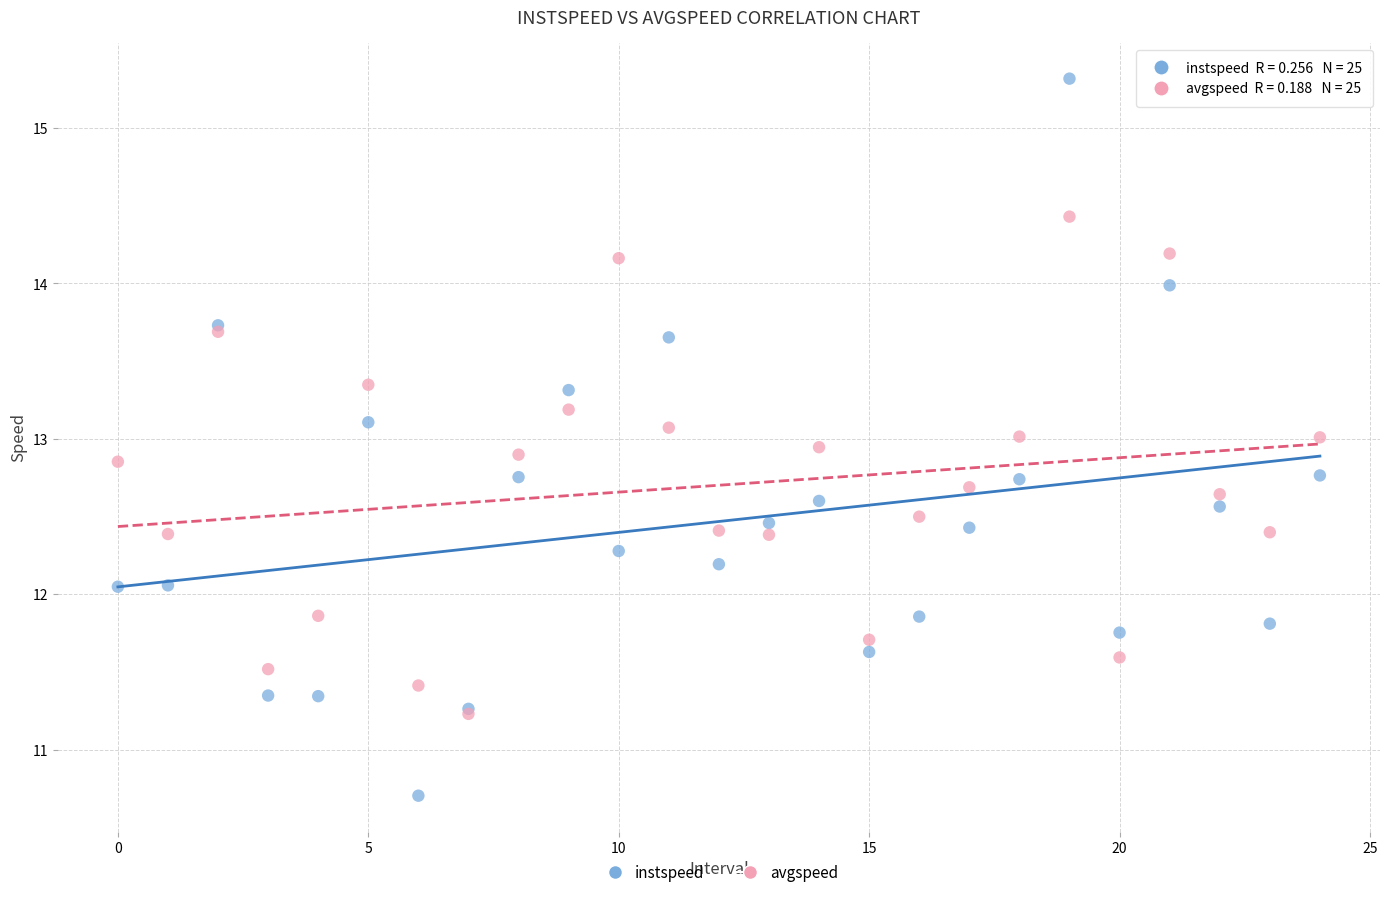

What are all the series names shown in the legend?

instspeed, avgspeed